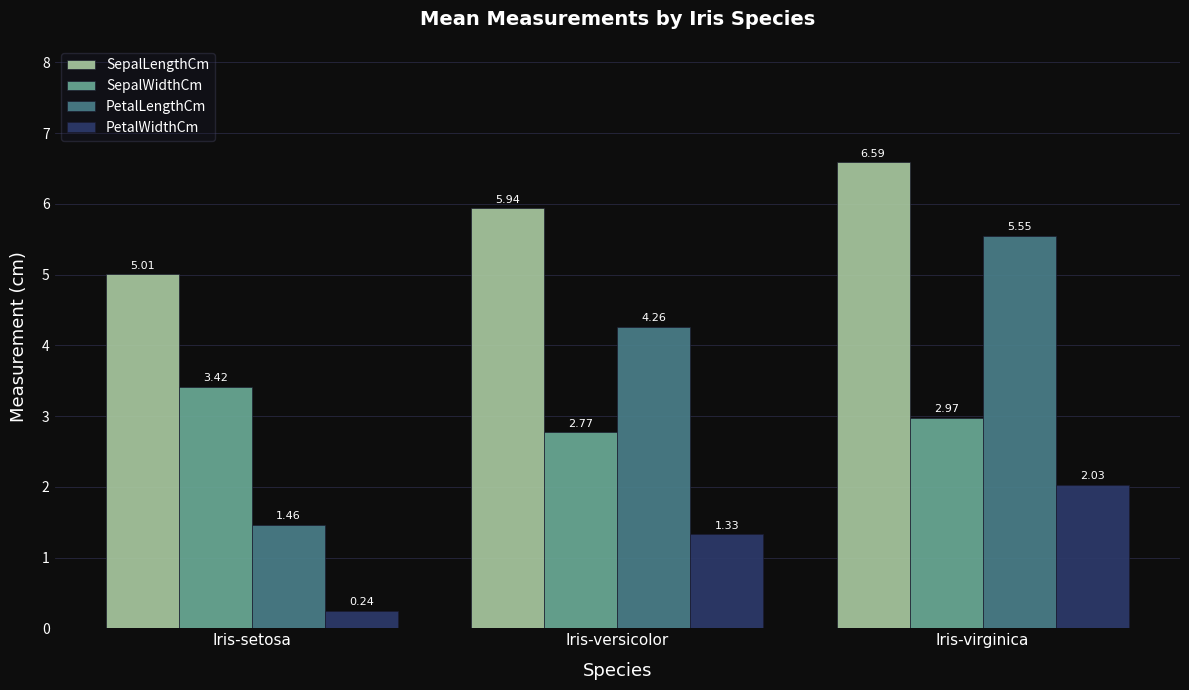

At which category is the sum across all series the highest?

Iris-virginica